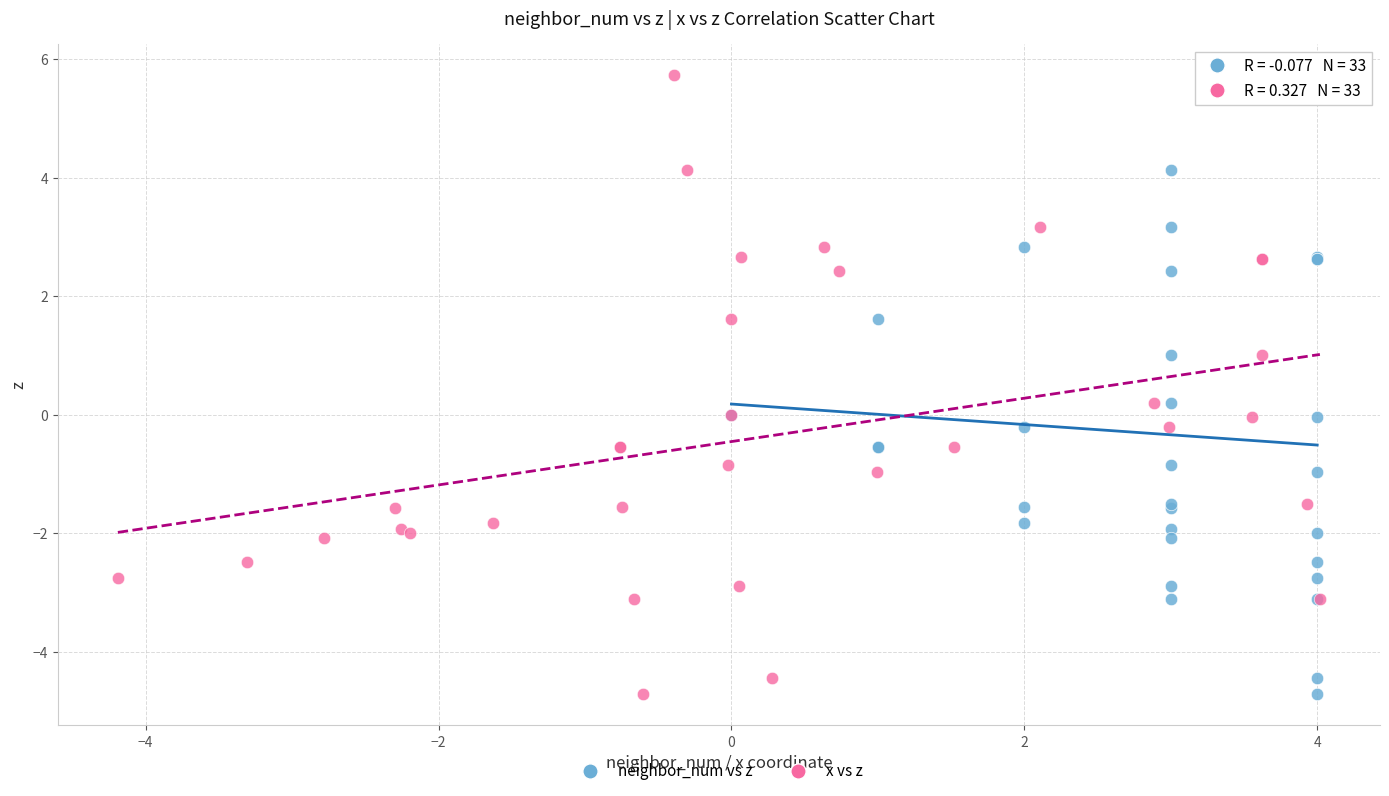

What are all the series names shown in the legend?

neighbor_num vs z, x vs z